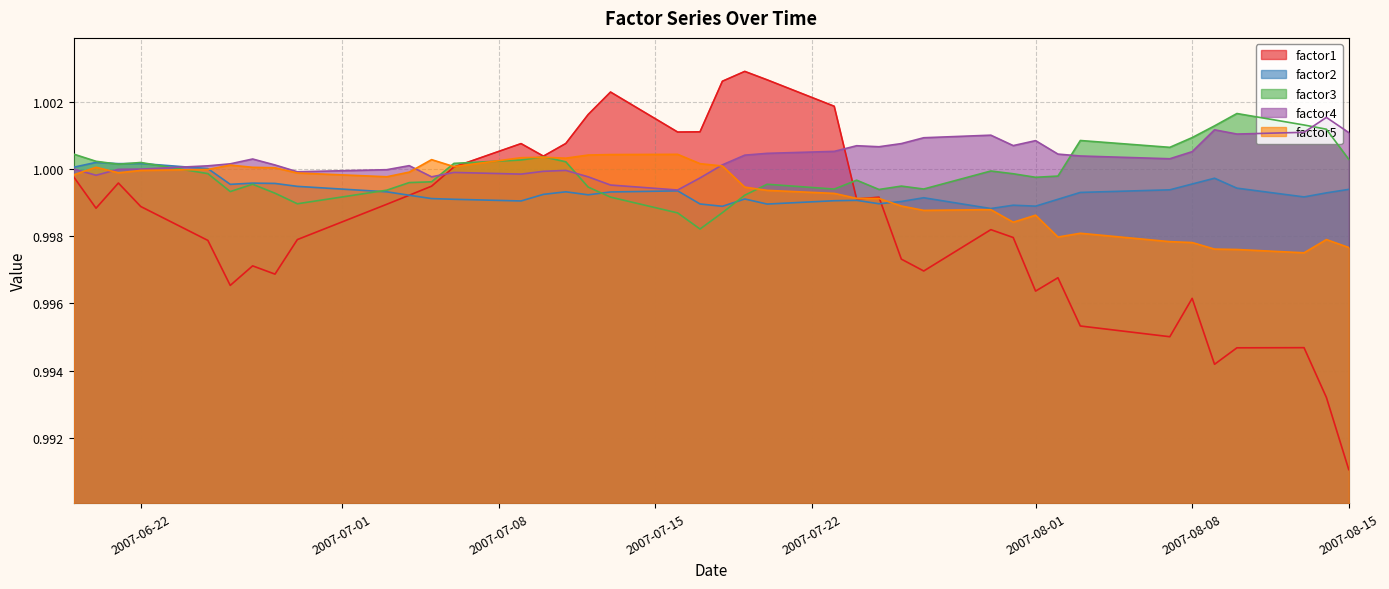

List the series in order of their peak value, highest first.

factor1, factor3, factor4, factor5, factor2